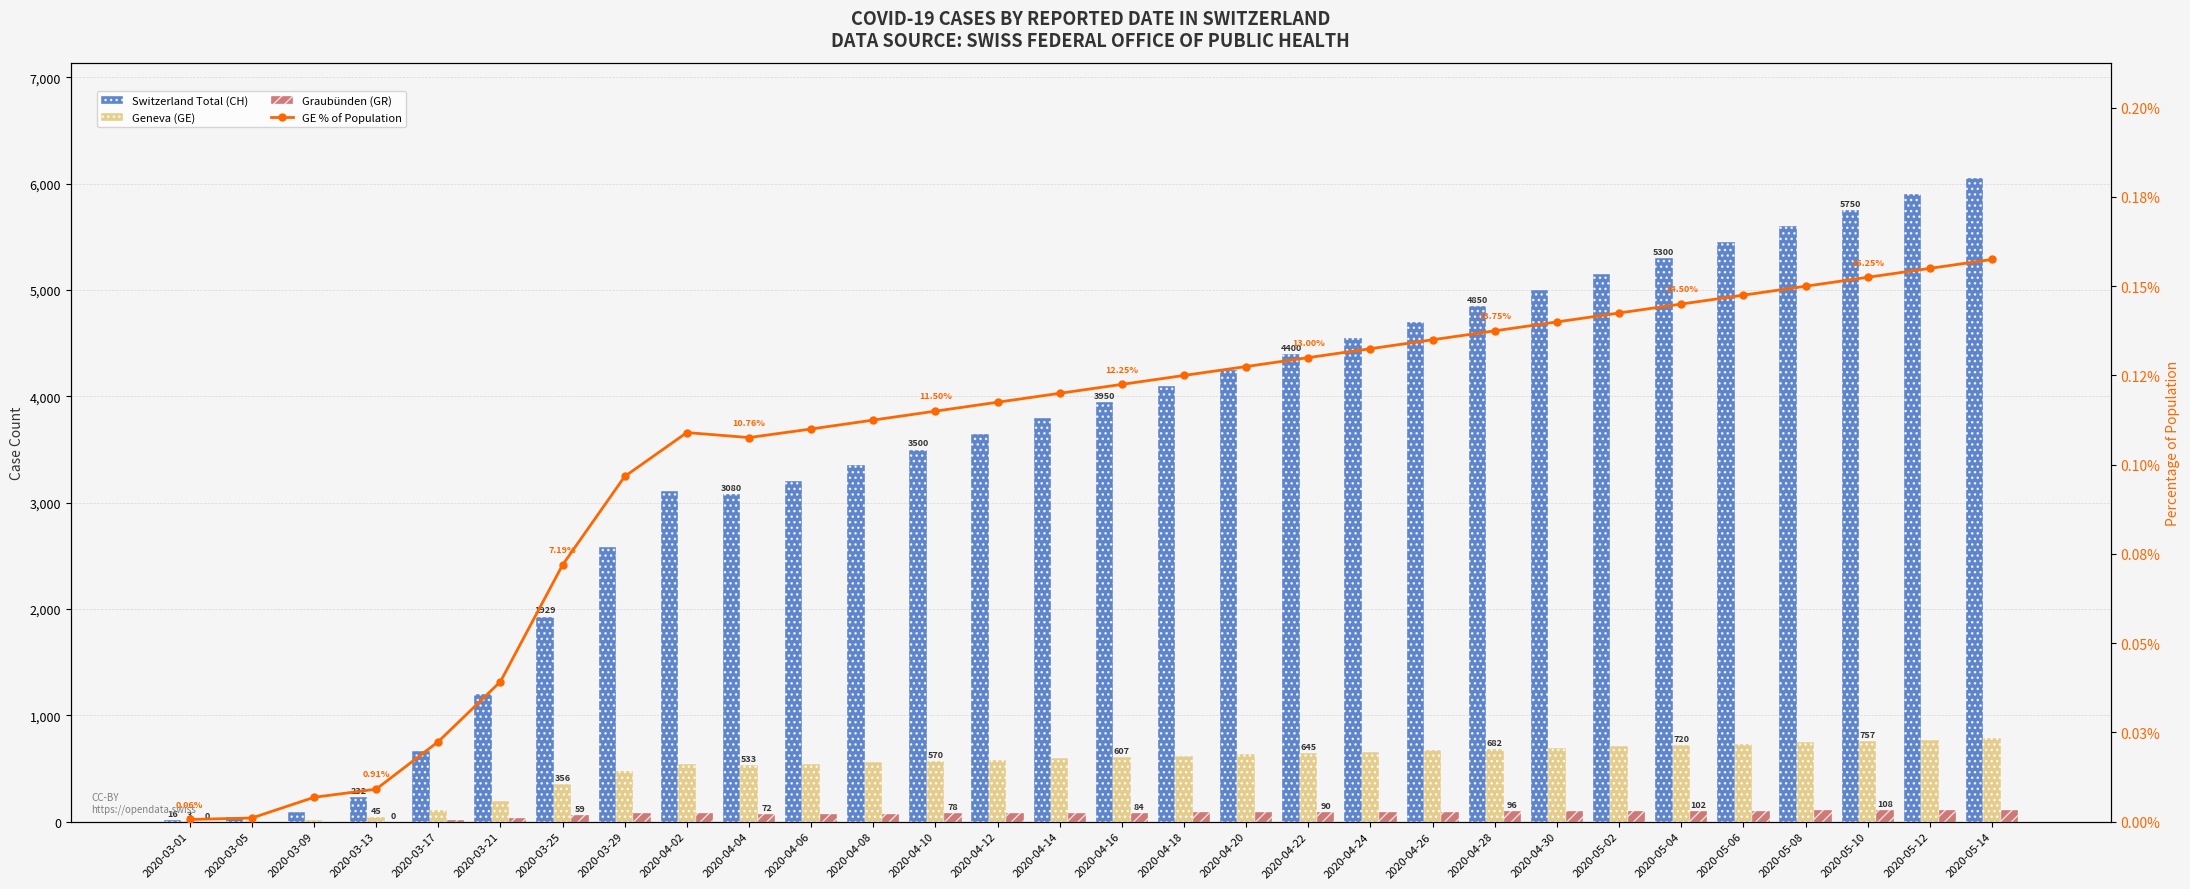

Between 2020-04-18 and 2020-05-04, which series saw the biggest shift?

Switzerland Total (CH)